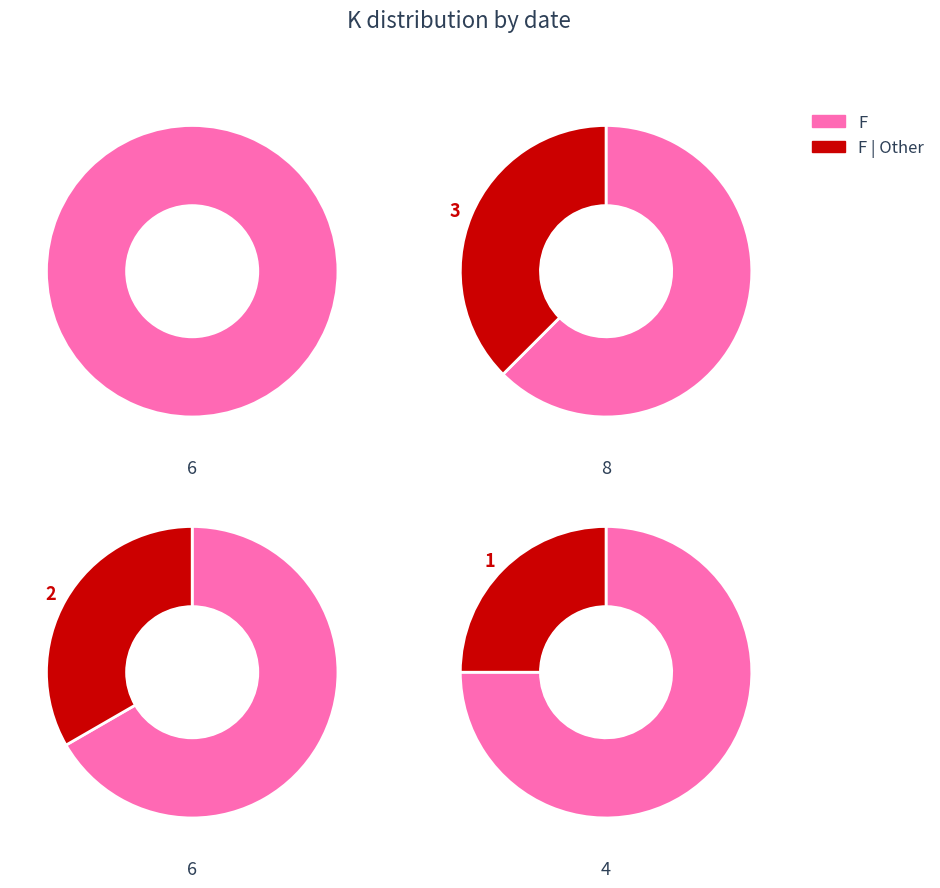

True or false: 2022-03-22 accounts for 17% of the total.

True